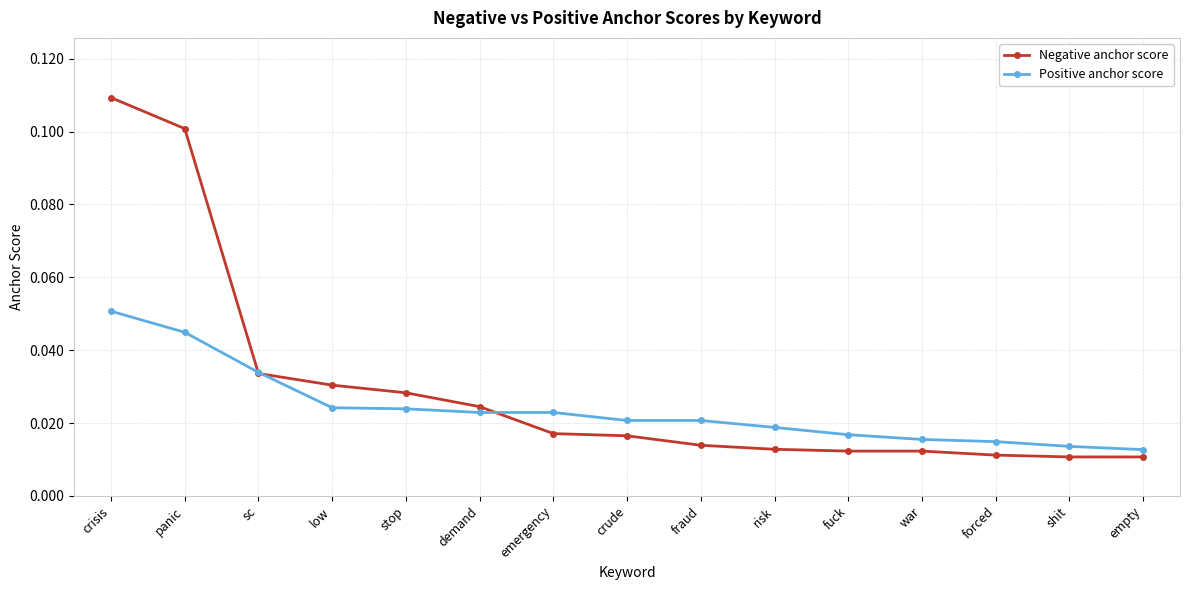

At how many categories does at least one series exceed 0?

15